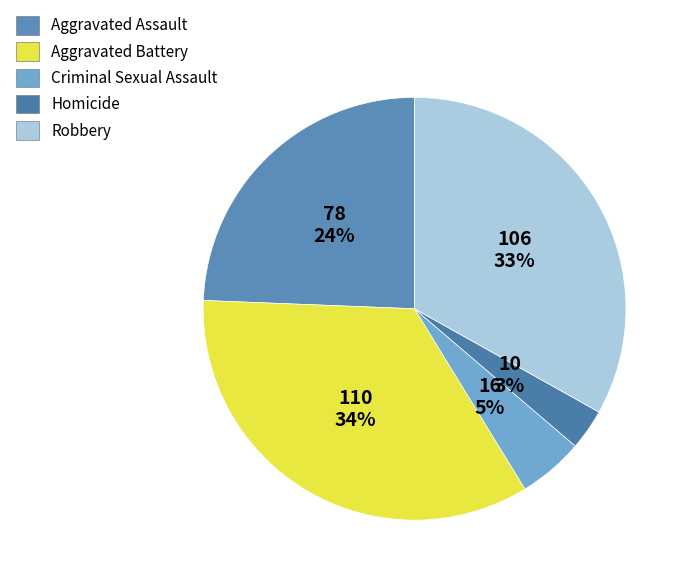

Which category has the smallest portion of the pie?

Homicide